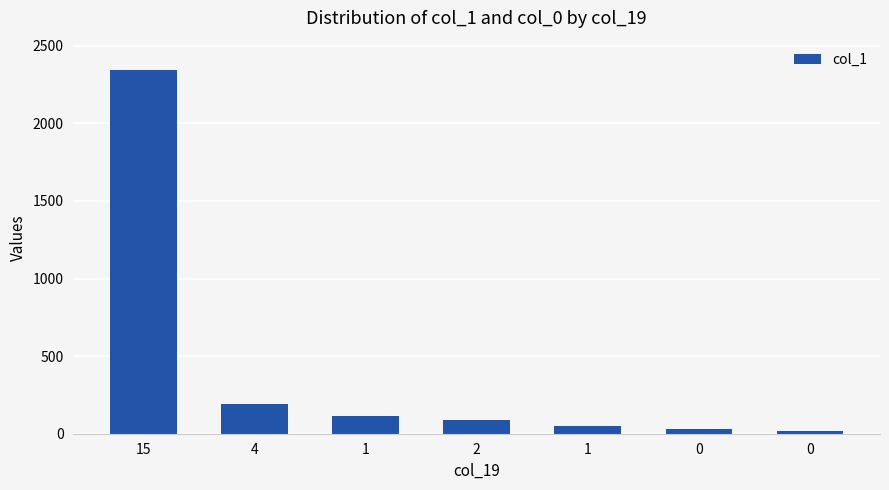

What is the minimum value shown in the chart?

16